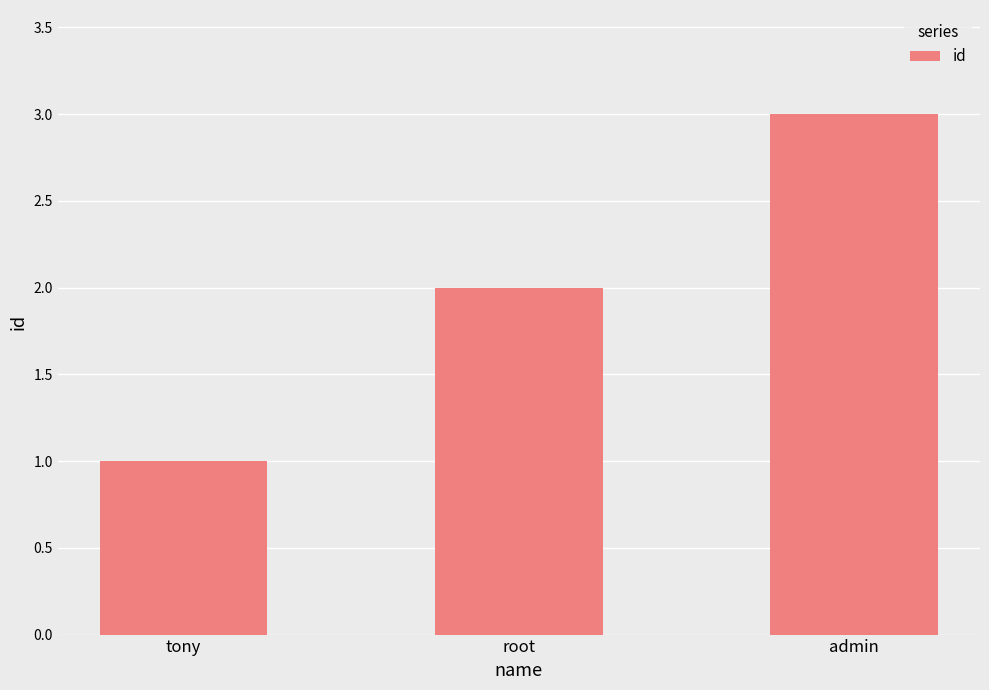

Count the values in the range 1 to 3.

3